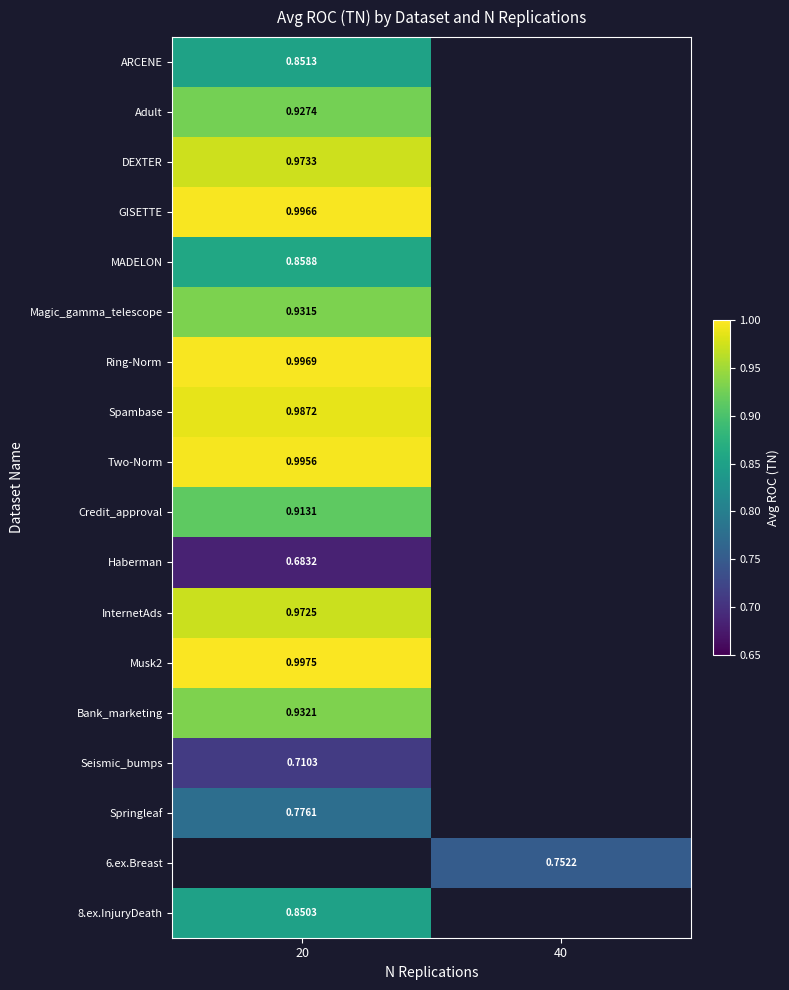

At 20, list the series in order from smallest to largest.

Haberman, Seismic_bumps, Springleaf, 8.ex.InjuryDeath, ARCENE, MADELON, Credit_approval, Adult, Magic_gamma_telescope, Bank_marketing, InternetAds, DEXTER, Spambase, Two-Norm, GISETTE, Ring-Norm, Musk2, 6.ex.Breast